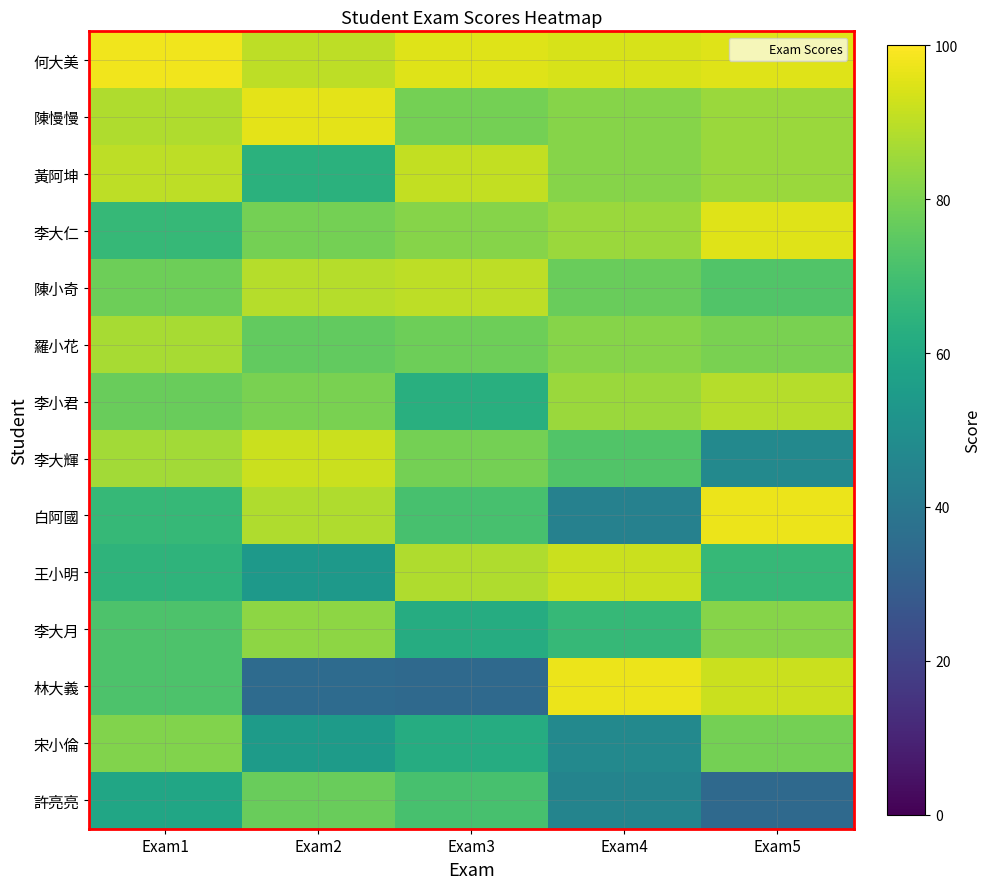

Reading left to right, transcribe all the data shown in this chart.

何大美: Exam1=98	Exam2=90	Exam3=95	Exam4=94	Exam5=95
陳慢慢: Exam1=88	Exam2=96	Exam3=79	Exam4=82	Exam5=85
黃阿坤: Exam1=90	Exam2=64	Exam3=91	Exam4=82	Exam5=85
李大仁: Exam1=67	Exam2=79	Exam3=82	Exam4=85	Exam5=95
陳小奇: Exam1=78	Exam2=89	Exam3=90	Exam4=77	Exam5=73
羅小花: Exam1=87	Exam2=76	Exam3=78	Exam4=82	Exam5=80
李小君: Exam1=77	Exam2=80	Exam3=63	Exam4=85	Exam5=89
李大輝: Exam1=86	Exam2=92	Exam3=79	Exam4=73	Exam5=47
白阿國: Exam1=67	Exam2=88	Exam3=71	Exam4=44	Exam5=97
王小明: Exam1=65	Exam2=54	Exam3=88	Exam4=92	Exam5=67
李大月: Exam1=72	Exam2=83	Exam3=62	Exam4=67	Exam5=82
林大義: Exam1=72	Exam2=35	Exam3=34	Exam4=97	Exam5=92
宋小倫: Exam1=81	Exam2=55	Exam3=62	Exam4=47	Exam5=79
許亮亮: Exam1=59	Exam2=77	Exam3=71	Exam4=45	Exam5=34